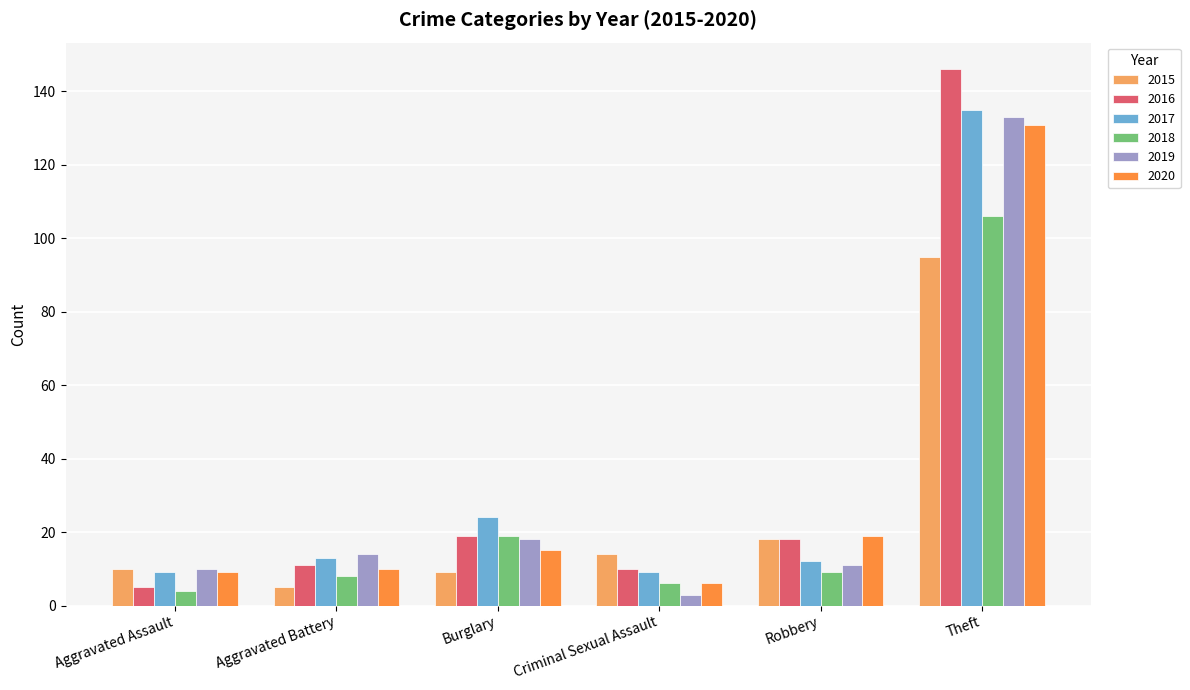

What value does the 2015 series have at Burglary?

9